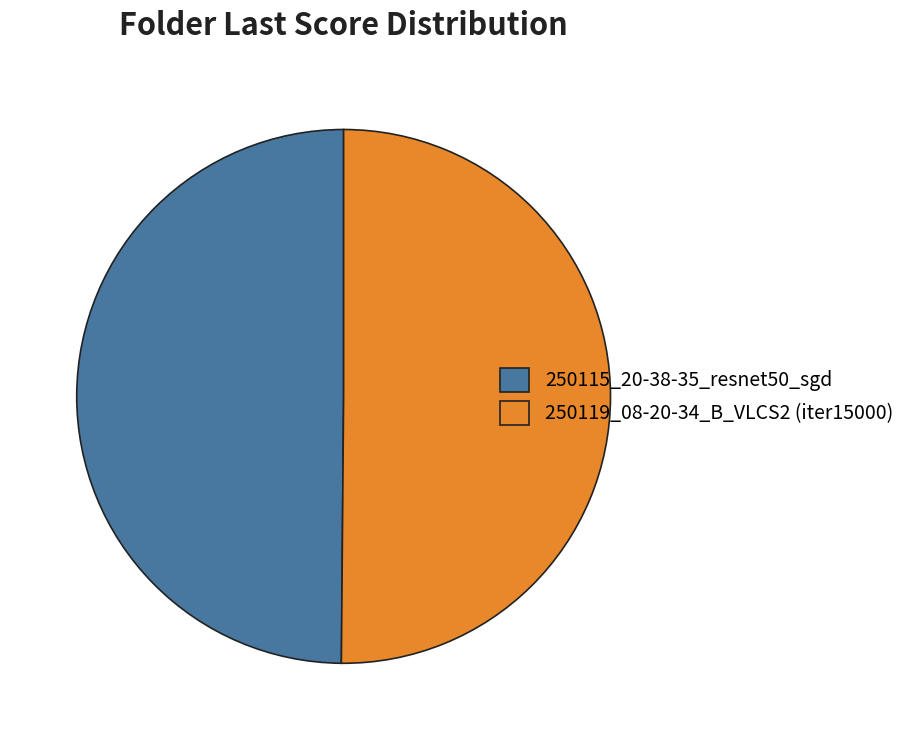

Combined, do 250119_08-20-34_B_VLCS2 (iter15000) and 250115_20-38-35_resnet50_sgd account for over 50%?

Yes